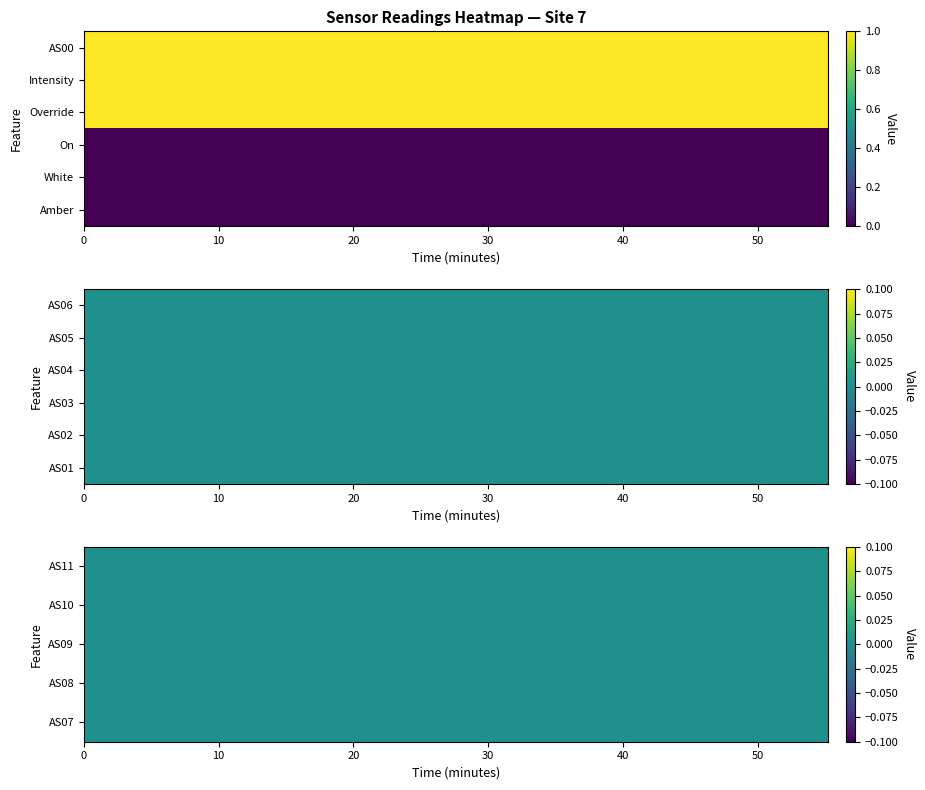

Which series has the widest spread of values?

Intensity